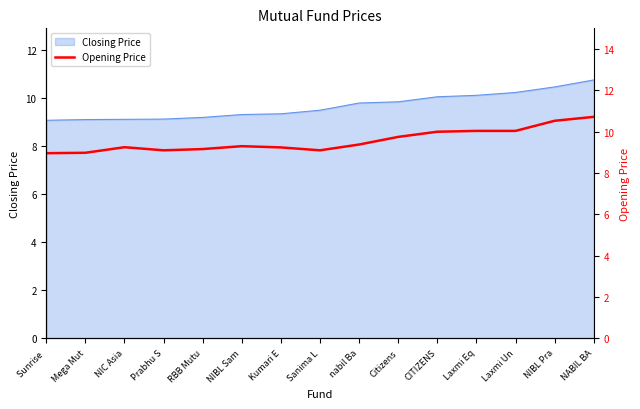

Reading left to right, transcribe all the data shown in this chart.

9.0	9.0	9.2	9.1	9.2	9.3	9.2	9.1	9.4	9.8	10.0	10.0	10.0	10.5	10.7